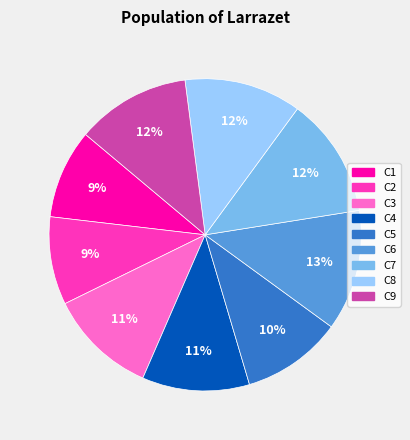

To the nearest percent, what is the combined percentage of C6 and C4?

24%